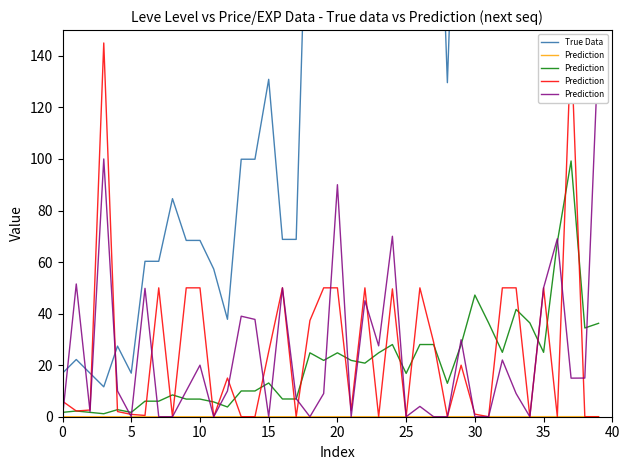

How many data points in True Data are above 207?

20